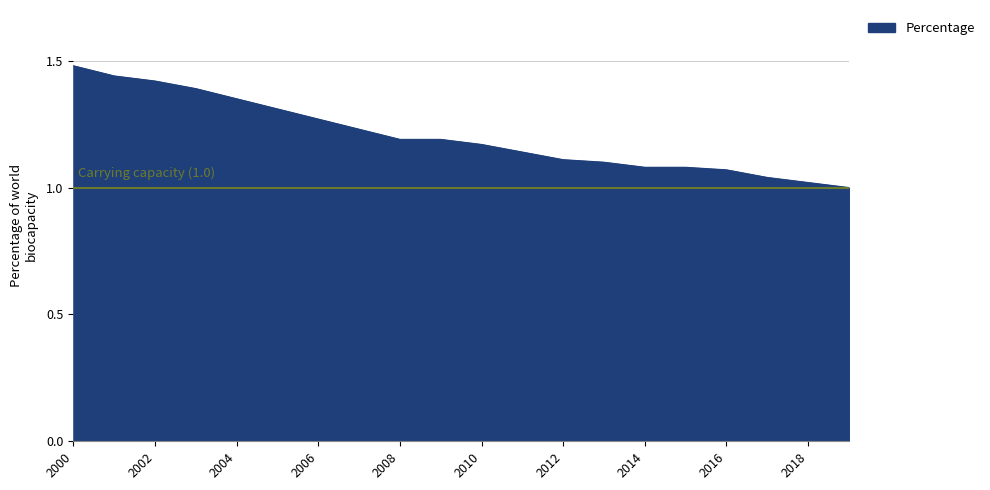

Which category has the highest value across all series?

2000